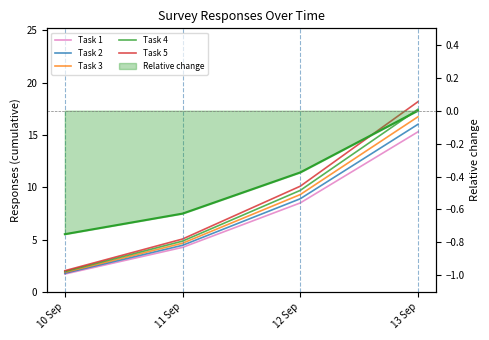

Which category has the highest value in the Task 5 series?

13 Sep